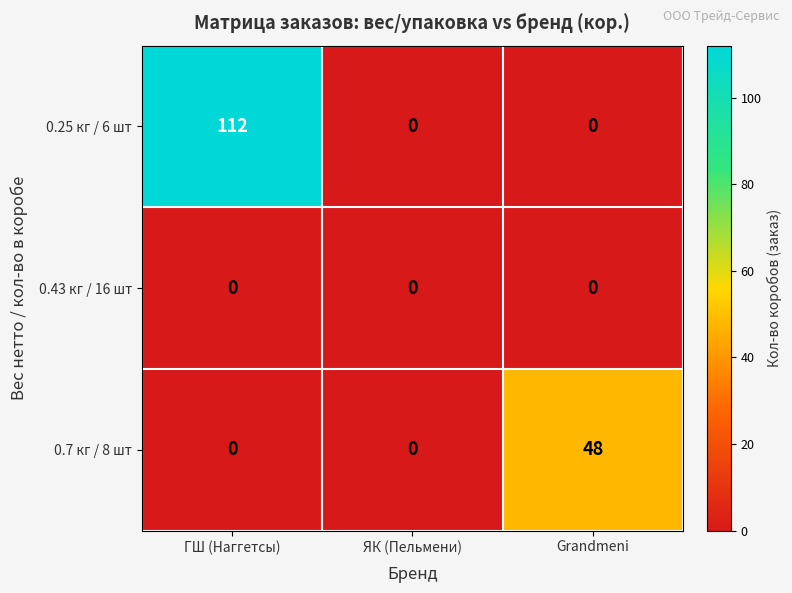

How many data points in 0.7 кг / 8 шт are above 0?

1